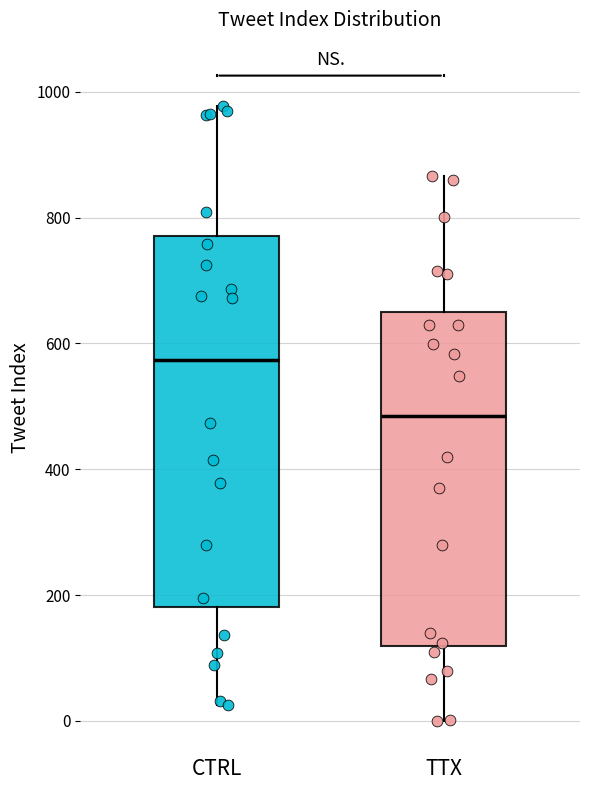

Where is the lower edge of the box for TTX on the y-axis? The values are not printed on the chart, so give them approximately, as read against the axis.

120